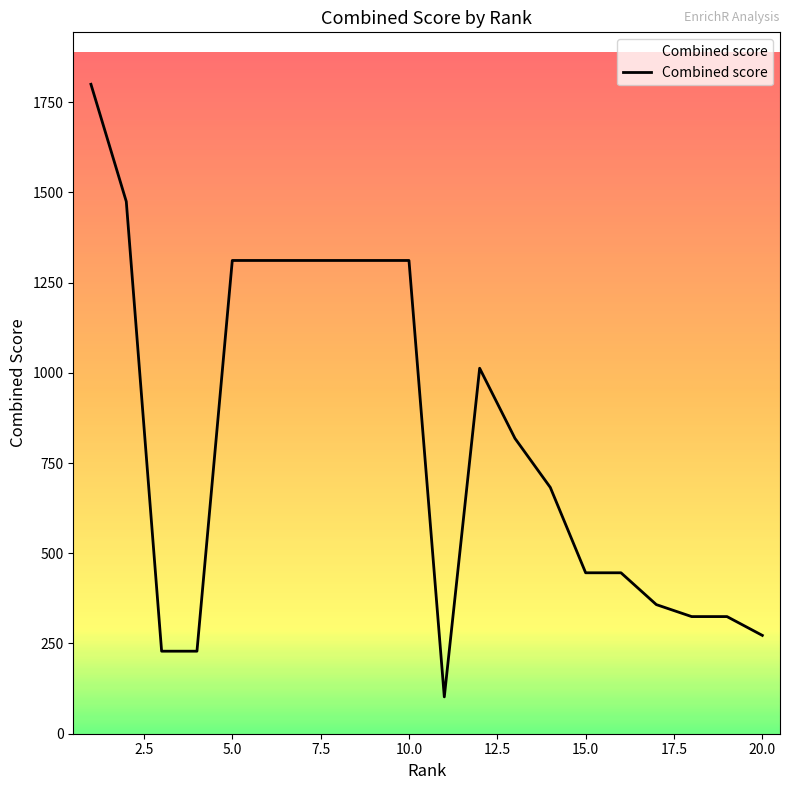

What is the difference between the maximum and minimum values?

1697.3